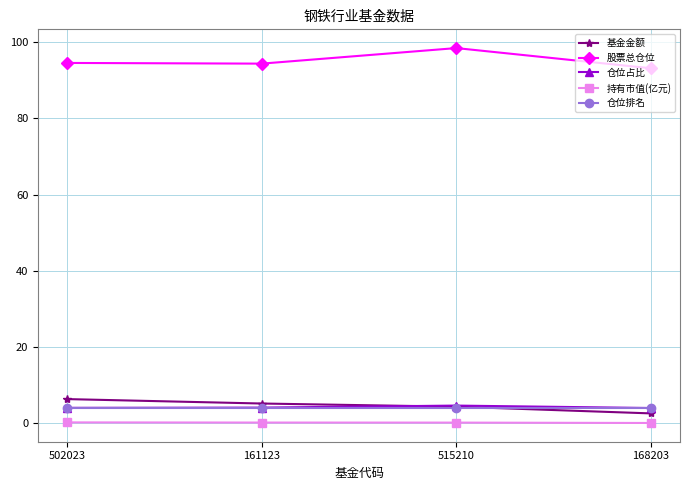

What position from the left is 168203?

4